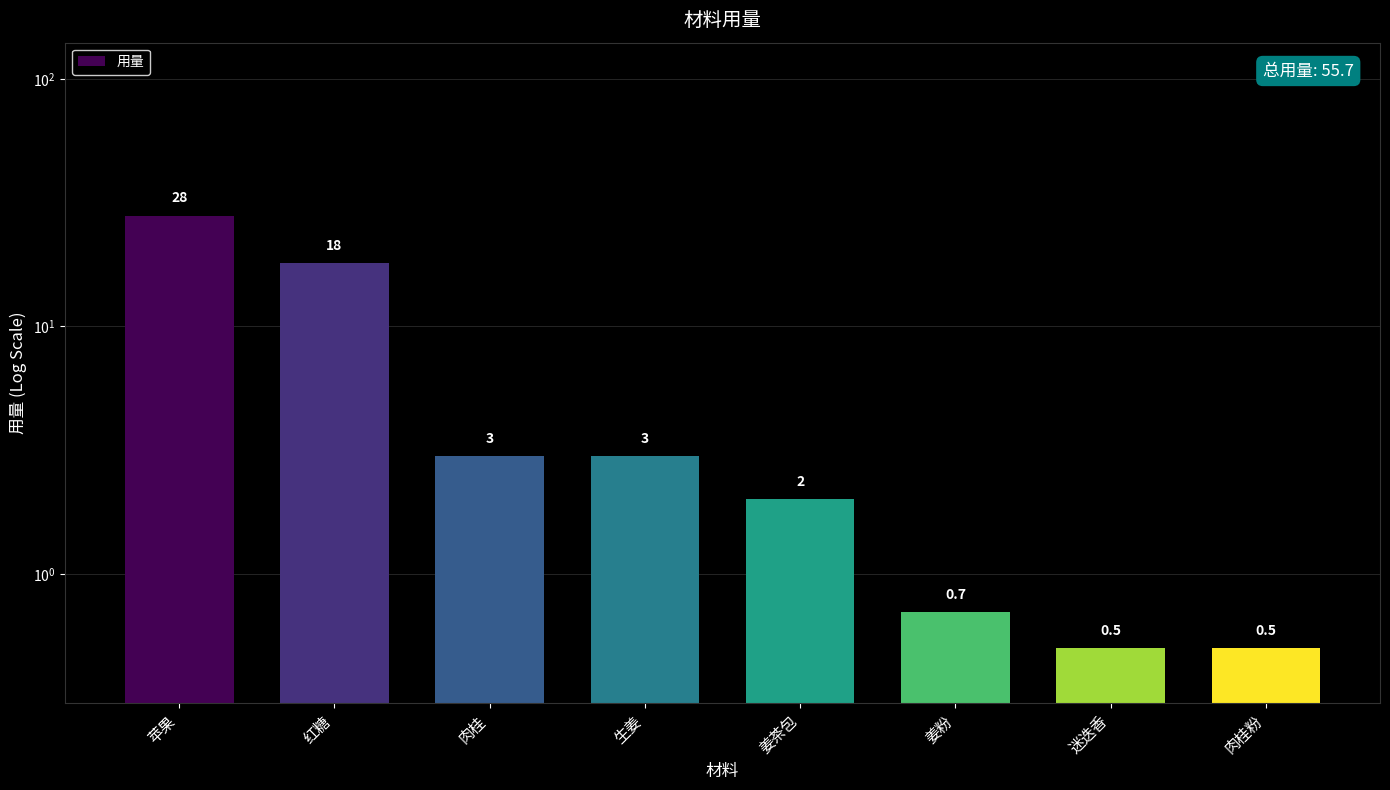

What is the sum of the values at 红糖 and 姜茶包?

20.0